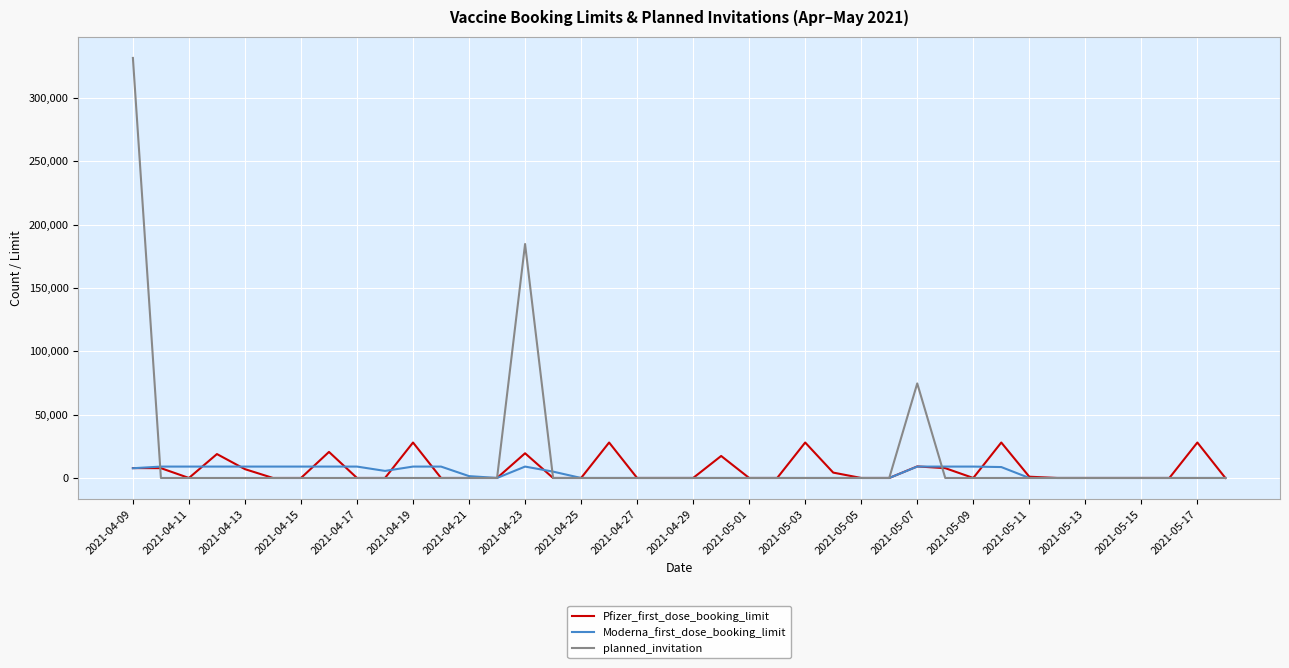

Which series has the largest range (max minus min)?

planned_invitation